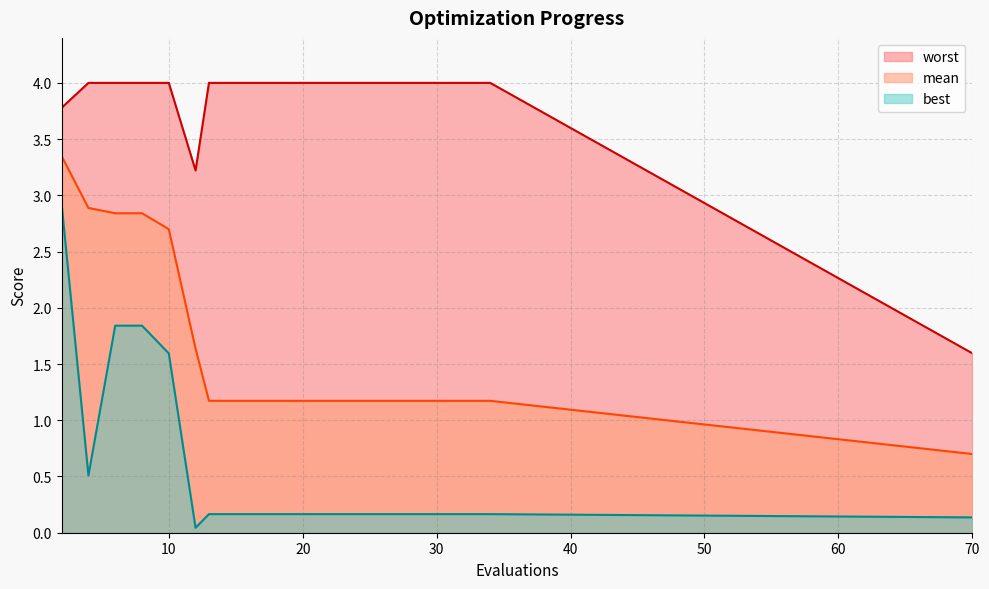

Reading left to right, list all the values displayed in this chart.

mean: 3.3	2.9	2.8	2.8	2.7	1.6	1.2	1.2	1.2	1.2	1.2	1.2	1.2	1.2	1.2	1.2	1.2	1.2	1.2	0.7
best: 2.9	0.5	1.8	1.8	1.6	0.0	0.2	0.2	0.2	0.2	0.2	0.2	0.2	0.2	0.2	0.2	0.2	0.2	0.2	0.1
worst: 3.8	4.0	4.0	4.0	4.0	3.2	4.0	4.0	4.0	4.0	4.0	4.0	4.0	4.0	4.0	4.0	4.0	4.0	4.0	1.6